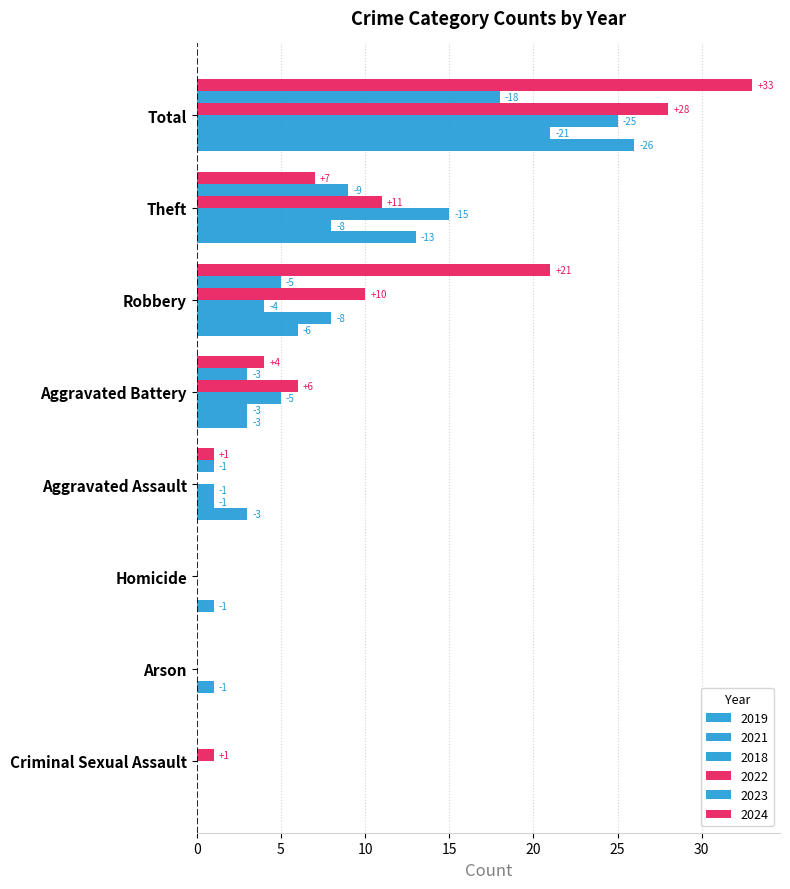

What is the approximate value of 2019 at Aggravated Battery?

3